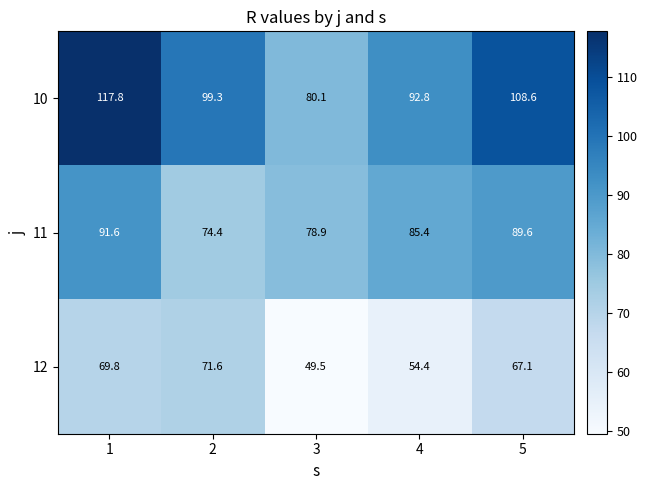

What is the total value across all series at 5?

265.3